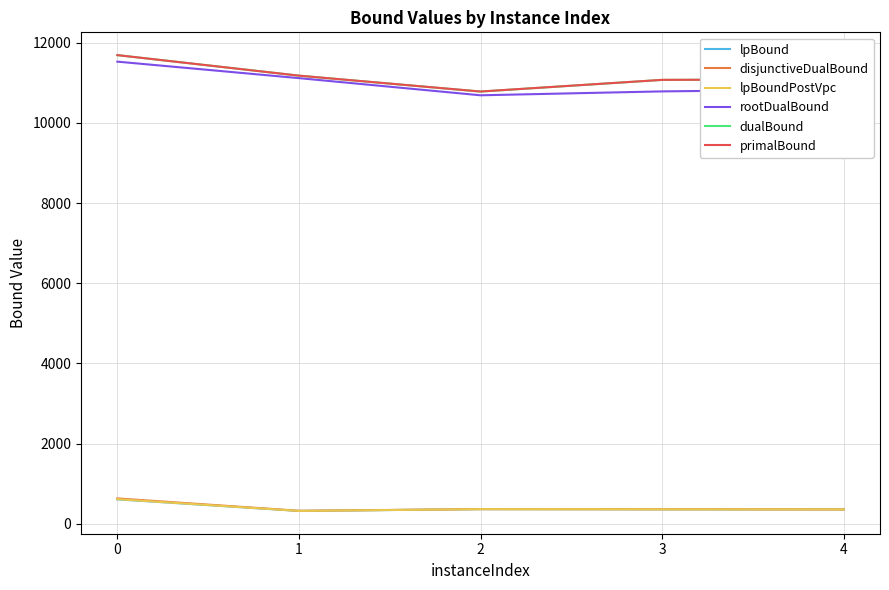

What is the maximum value for primalBound?

11689.0